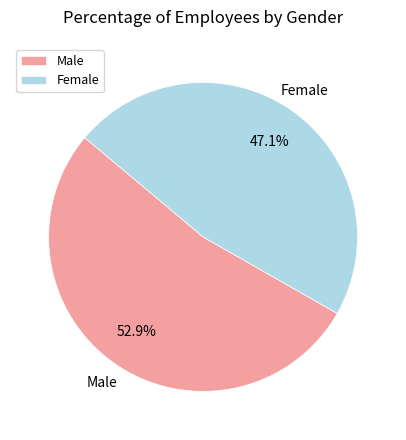

Rank the categories by value from highest to lowest.

Male, Female